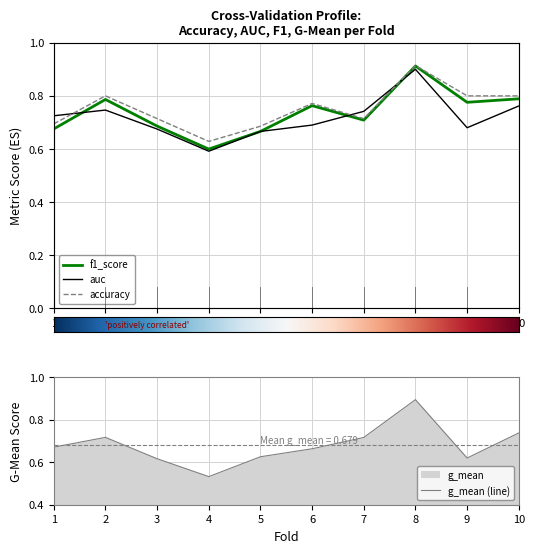

How many interior local peaks does the auc series have?

2